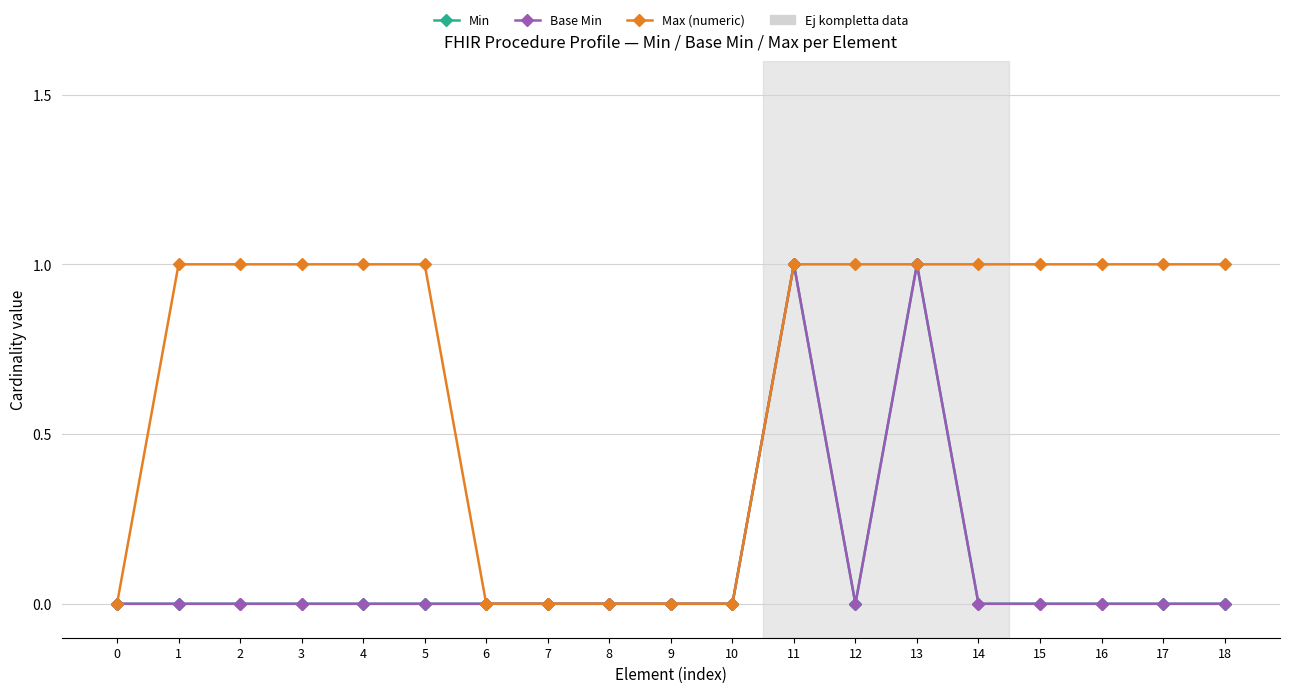

Does the chart have visible grid lines?

Yes